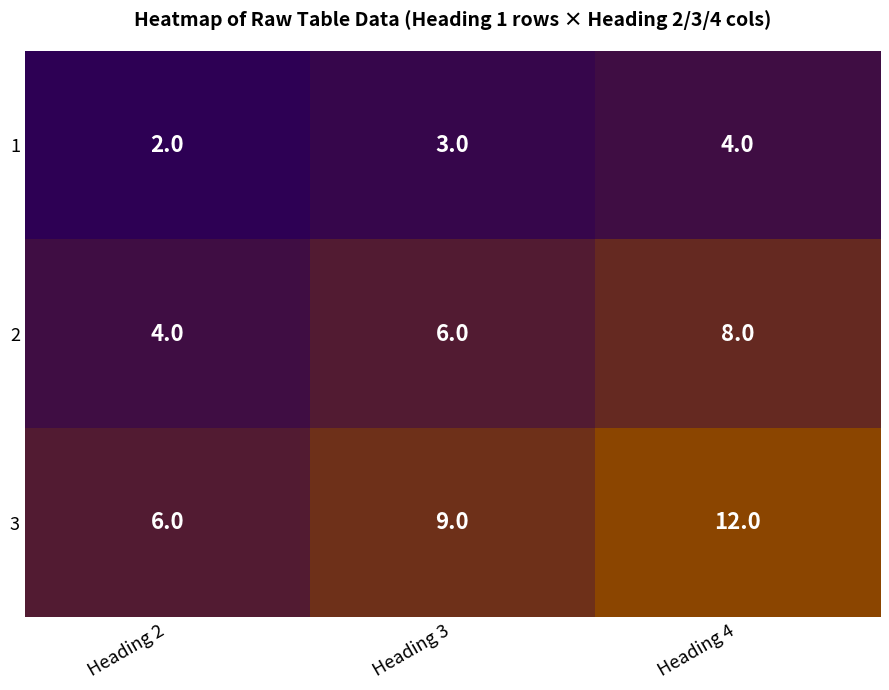

Which series has the widest spread of values?

3